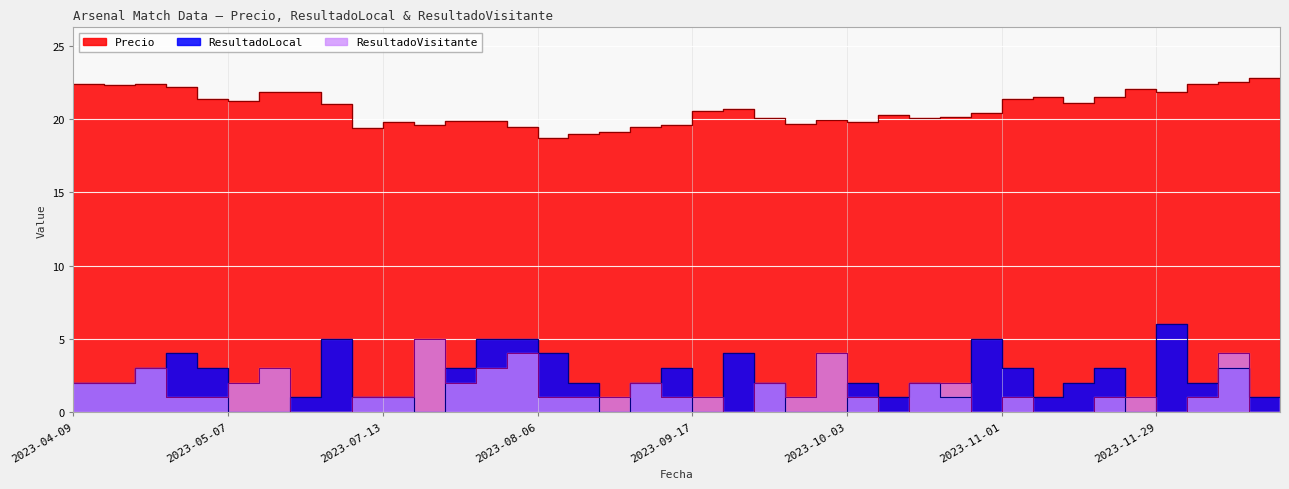

Which series has the largest range (max minus min)?

ResultadoLocal